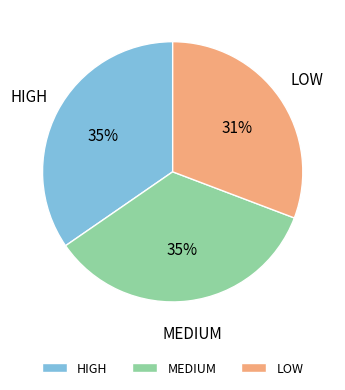

Approximately how many times larger is the value at HIGH compared to LOW?

1.1